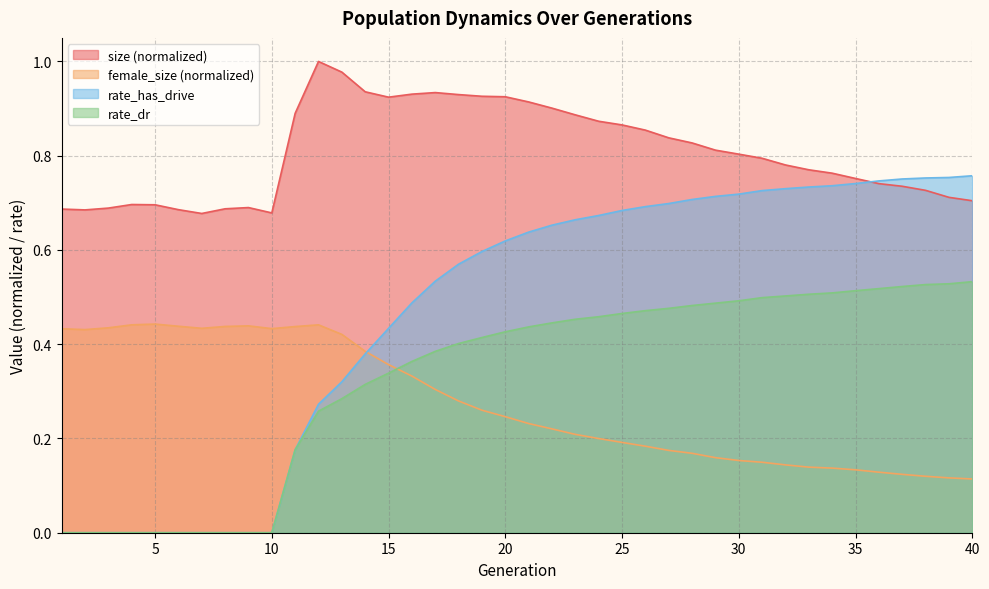

True or false: rate_dr has more than 1 interior local peaks.

False